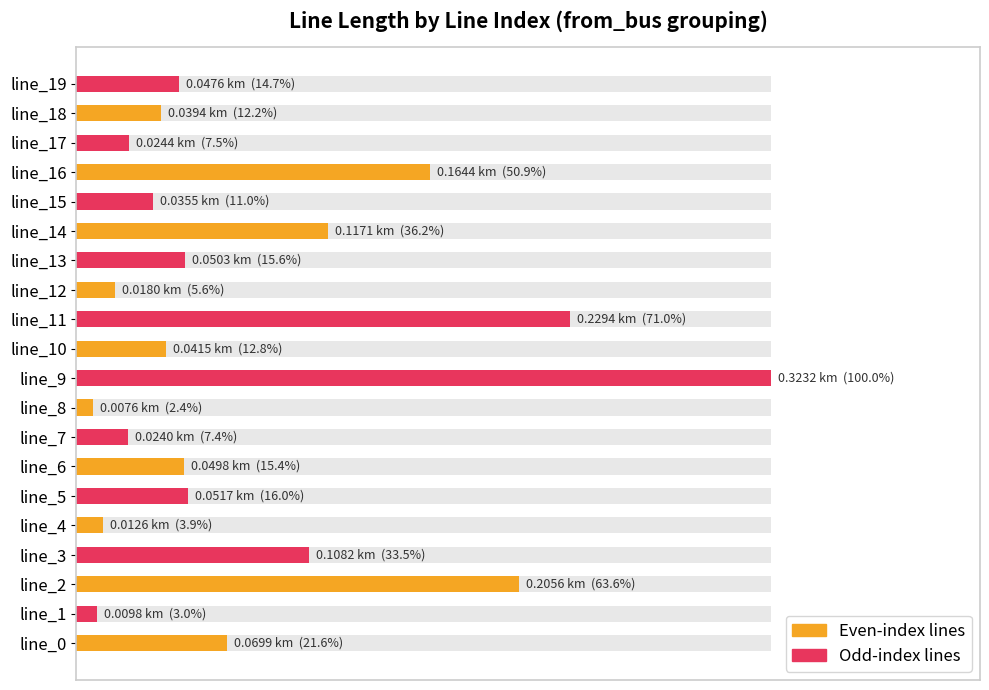

Does the chart contain any negative values?

No